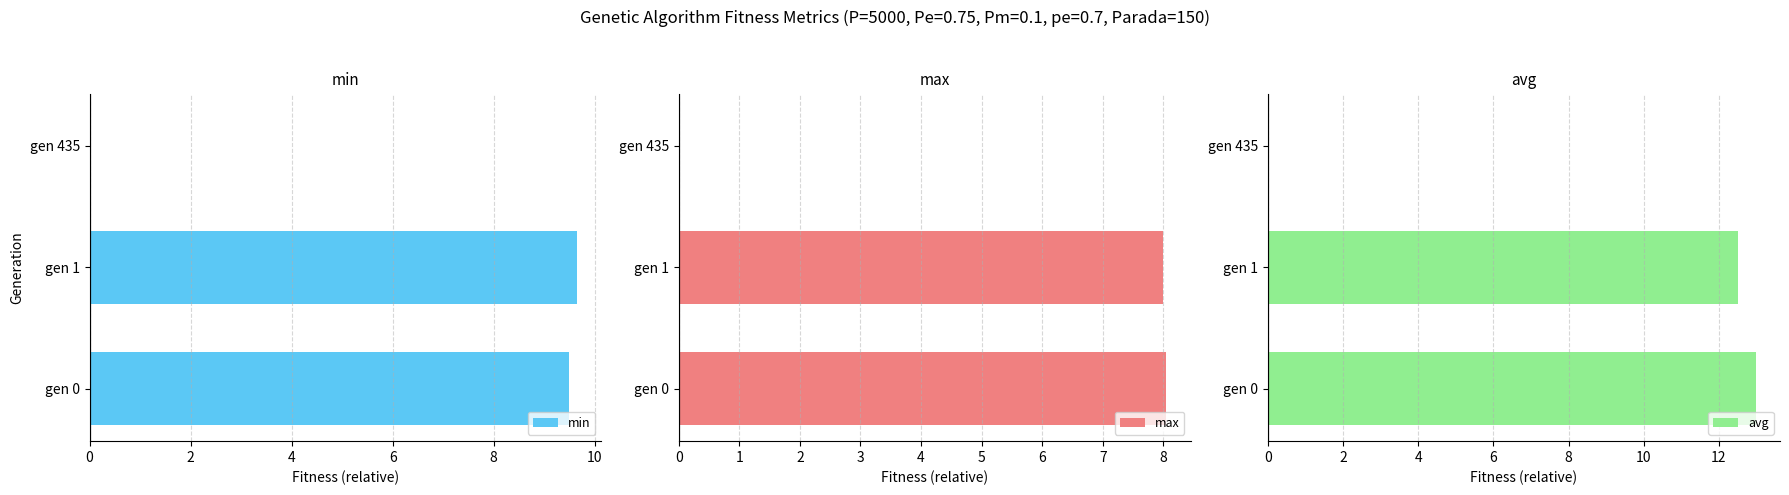

What is the sum of the min values at gen 1 and gen 0?

19.2